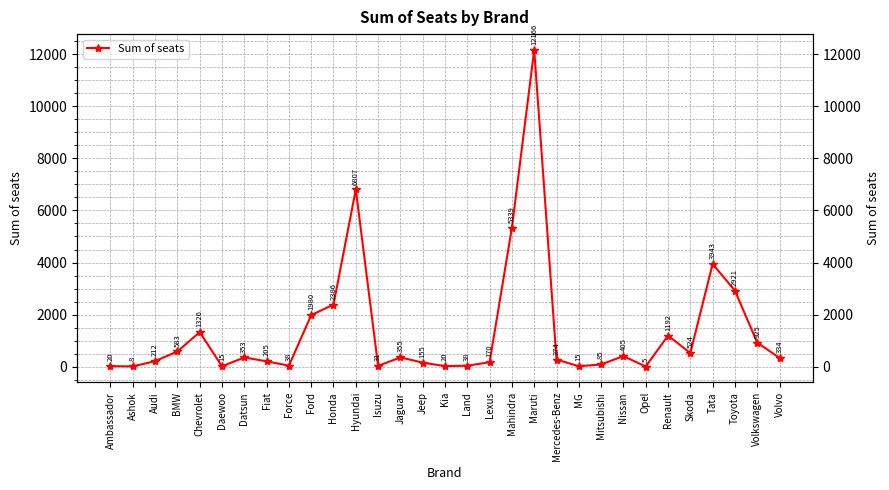

Reading right to left, what are all the values shown in this chart?

334	925	2921	3943	524	1192	5	405	85	15	274	12166	5339	170	38	20	155	355	31	6807	2386	1980	38	205	353	15	1326	583	212	8	20